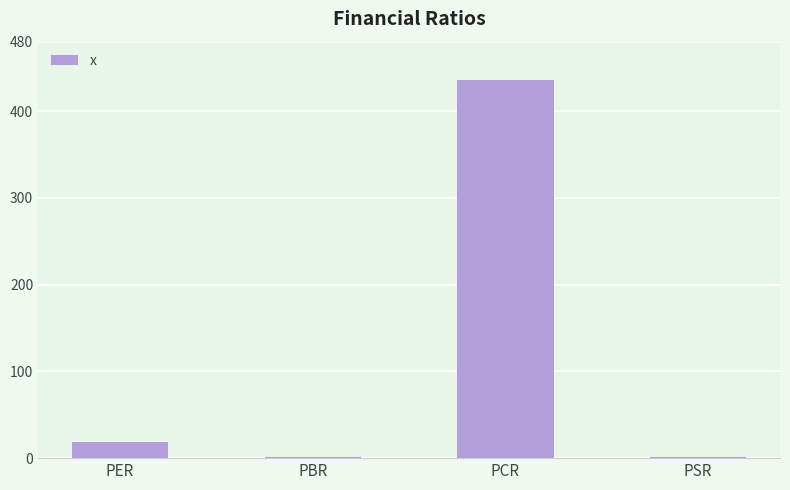

What is the average value?

114.0